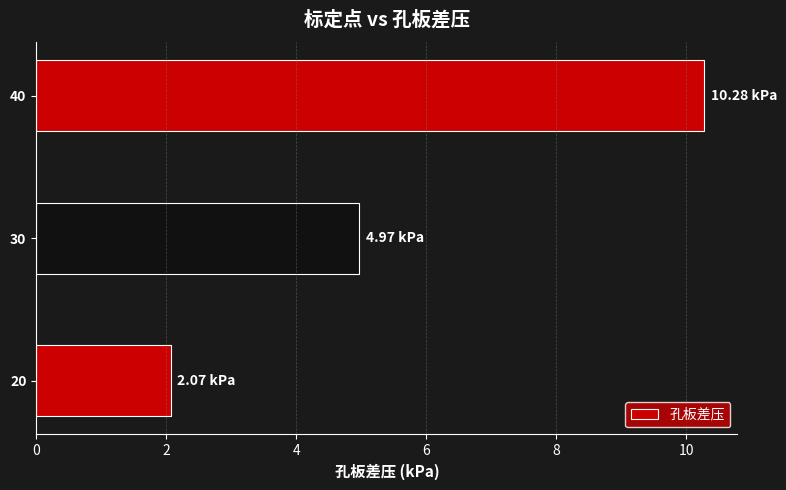

How many categories are shown in the chart?

3